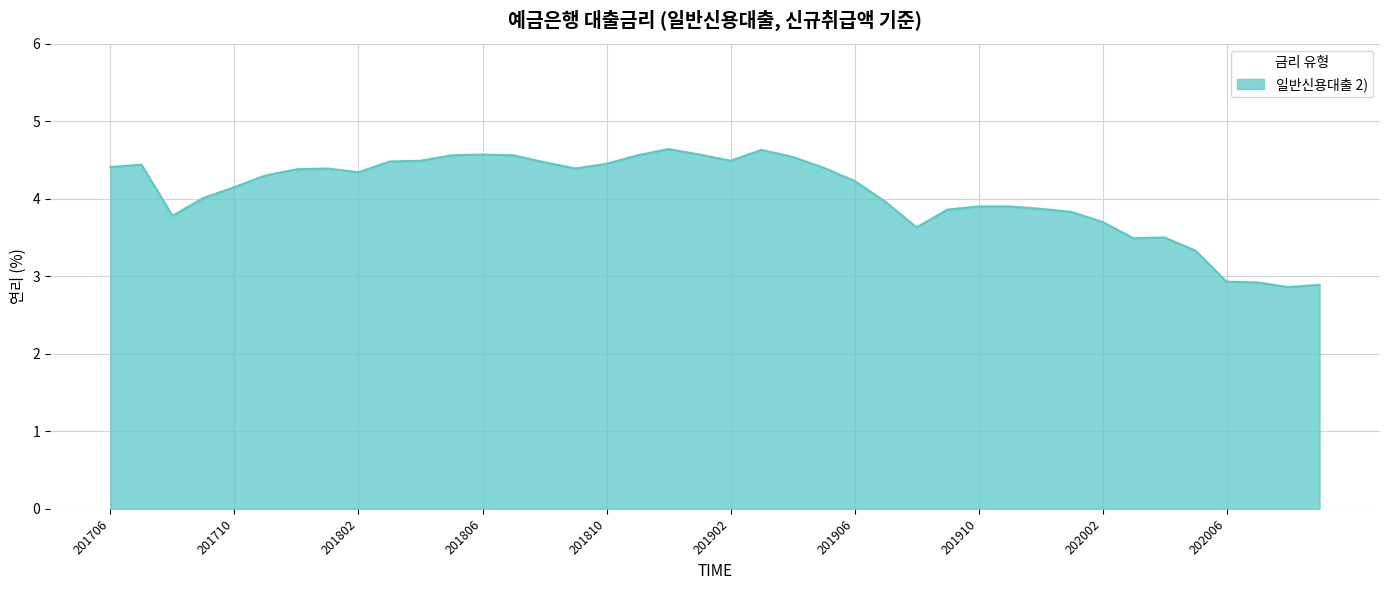

What is the difference between the maximum and minimum values?

1.8